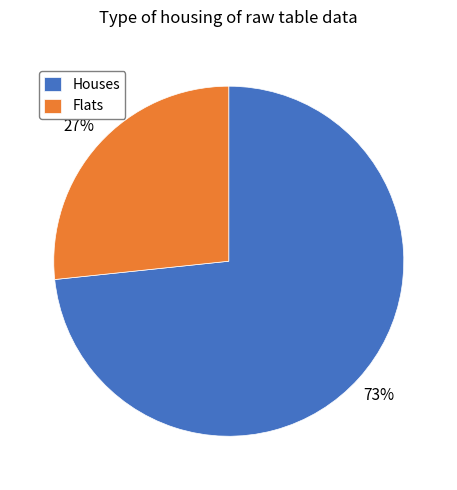

Is the sum of Flats and Houses greater than half?

Yes